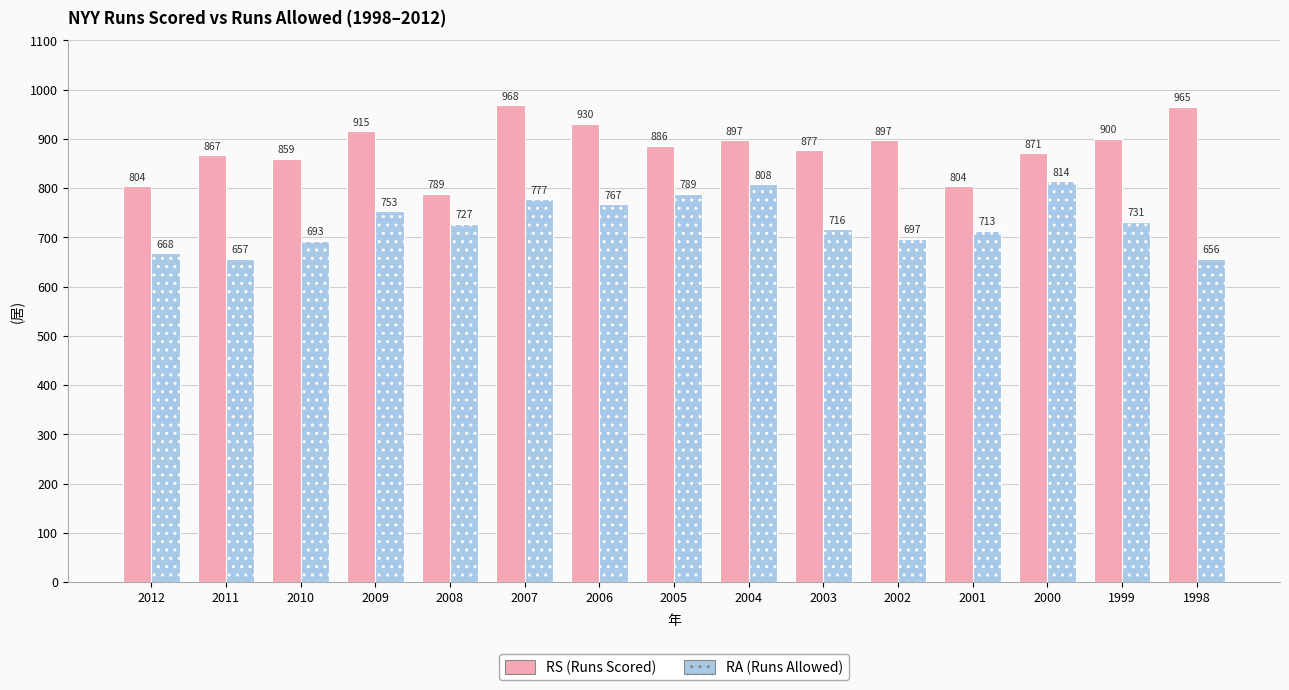

Which series has the largest total across all categories?

RS (Runs Scored)